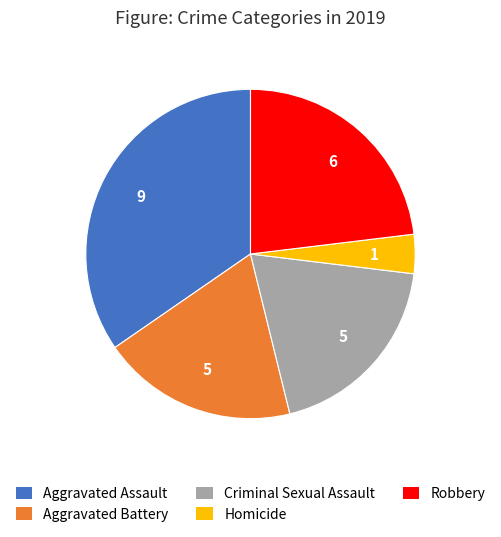

Combined, do Homicide and Criminal Sexual Assault account for over 50%?

No